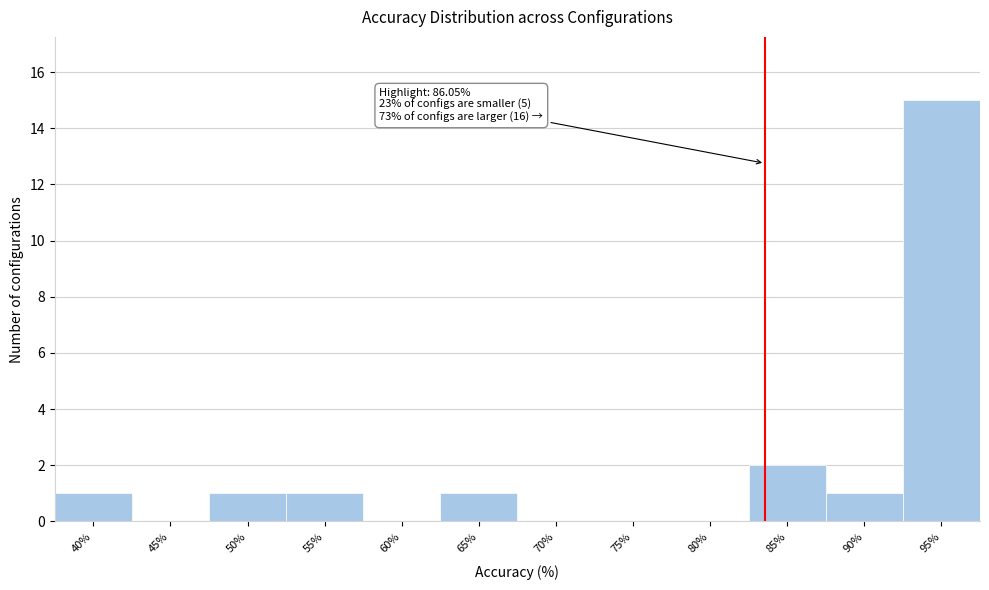

Reading left to right, list all the values displayed in this chart.

40%=1	45%=0	50%=1	55%=1	60%=0	65%=1	70%=0	75%=0	80%=0	85%=2	90%=1	95%=15